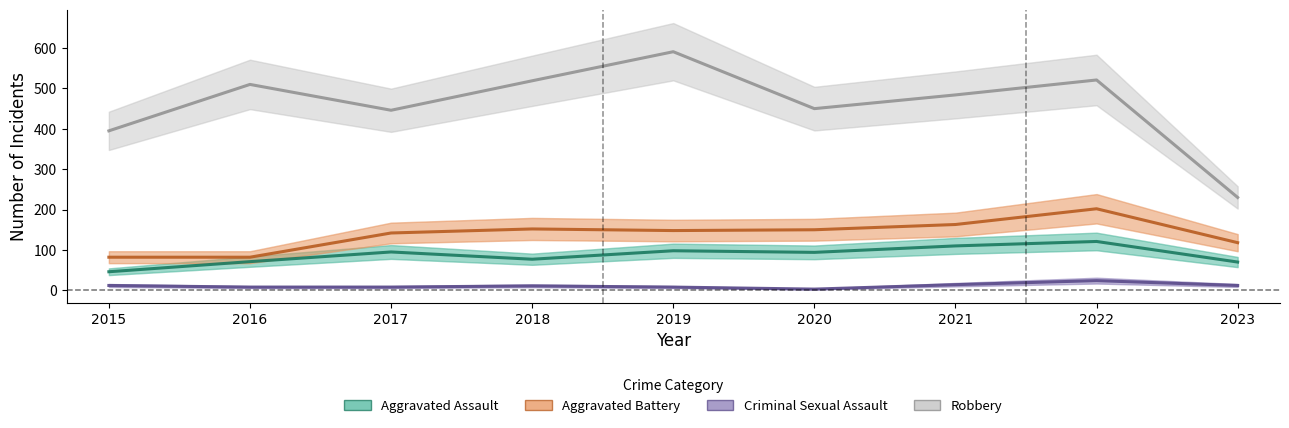

The Robbery series shows 484 at 2021. True or false?

True